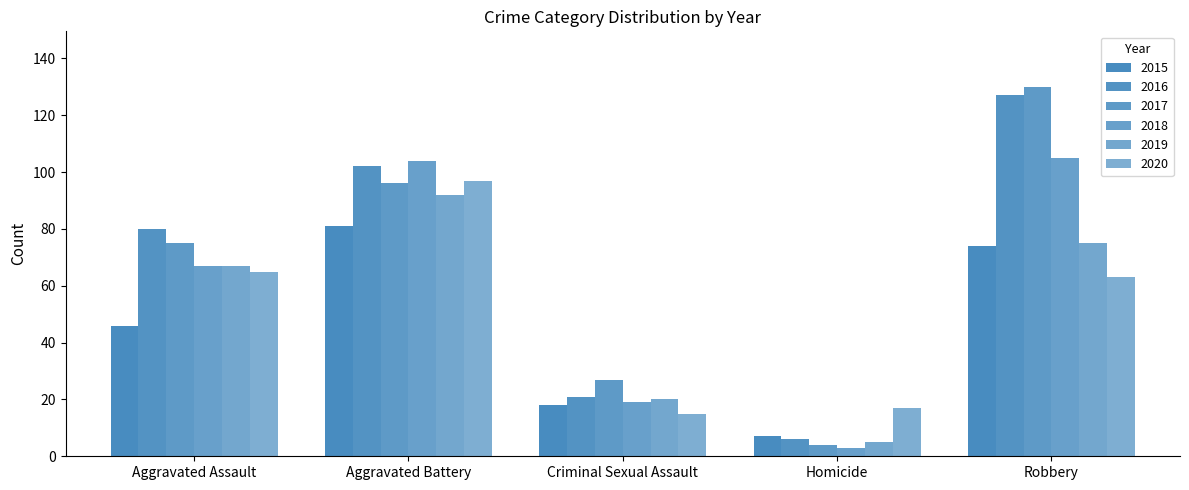

Where is 2016 nearest to the value 66?

Aggravated Assault